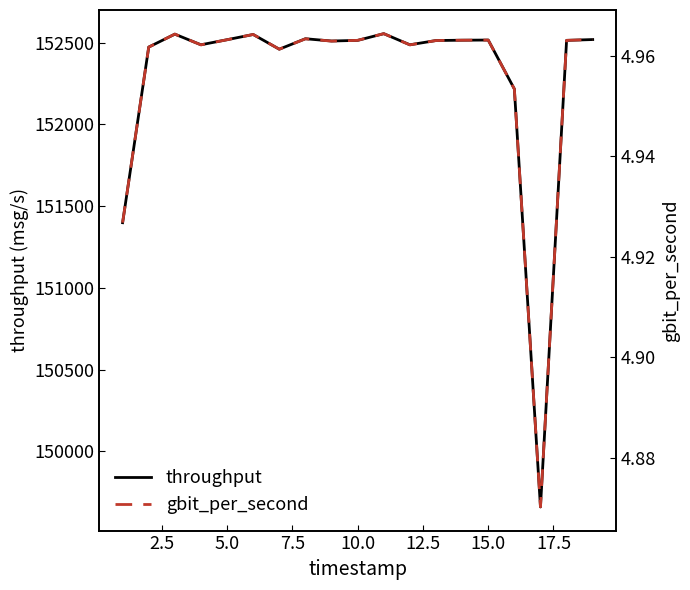

How many lines are shown in the chart?

2